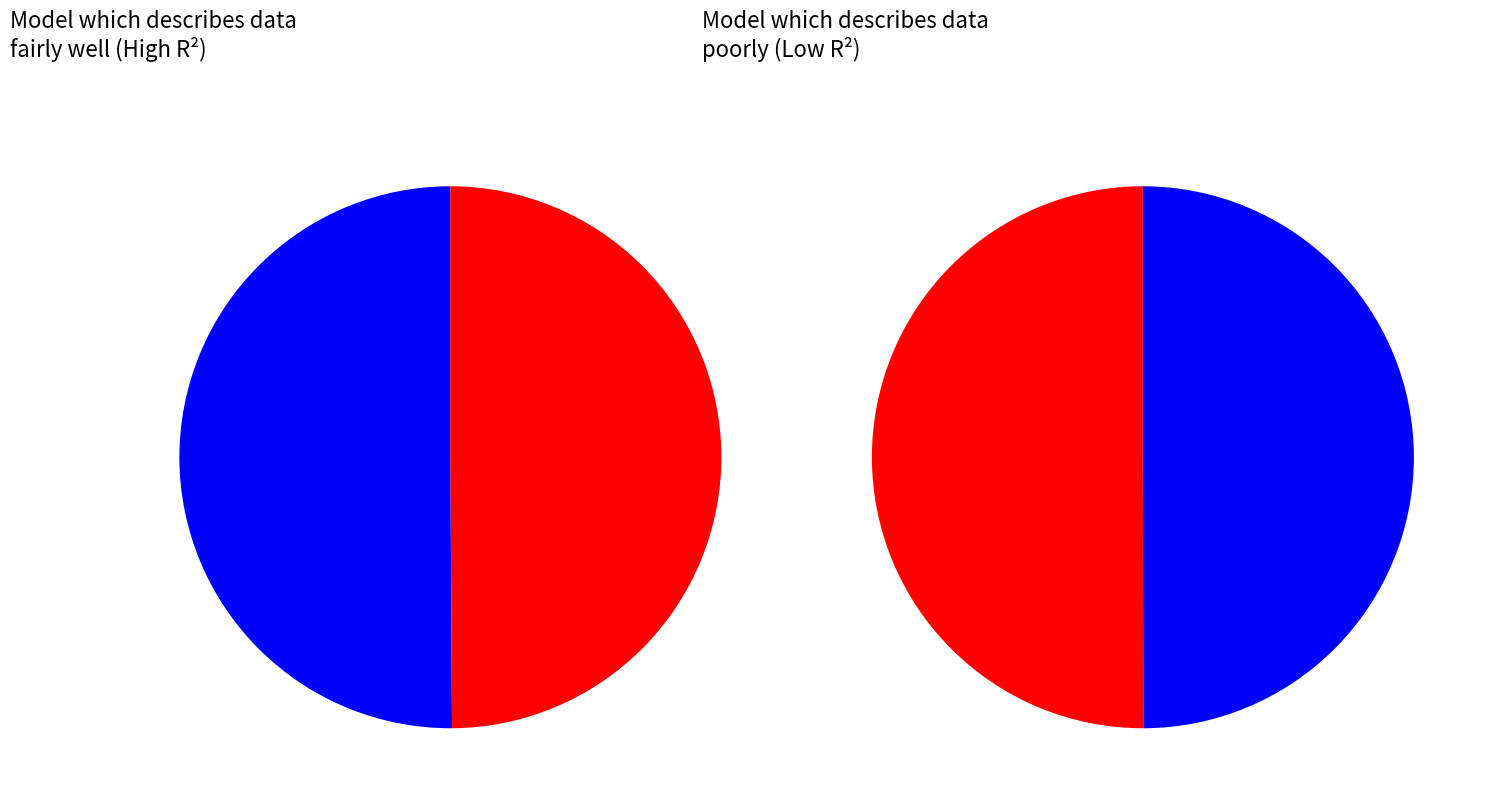

To the nearest percent, what portion does gen 1 represent?

50%